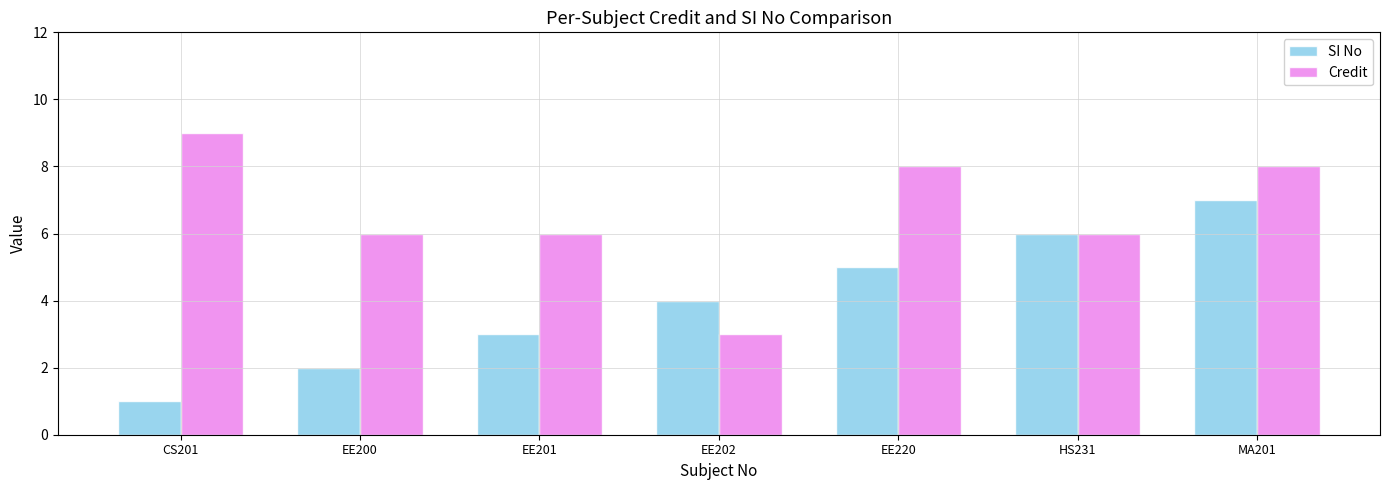

What is the difference between the highest and lowest values at EE220?

3